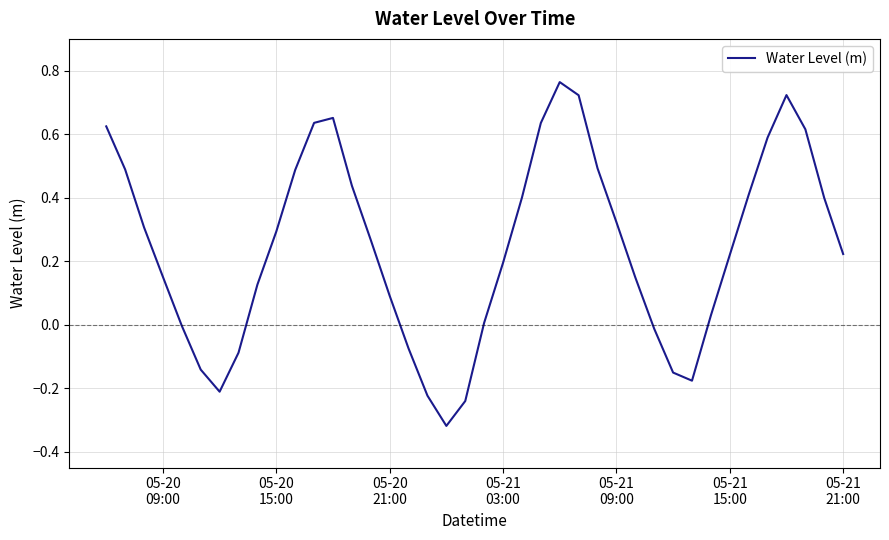

What is the difference between the maximum and minimum values?

1.1